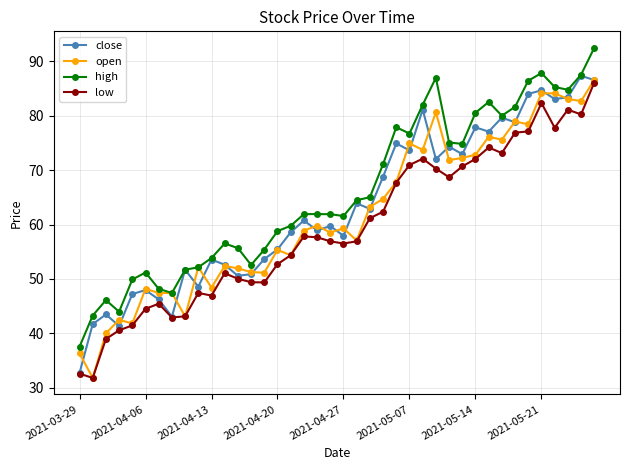

What is the average value of the high series?

65.9